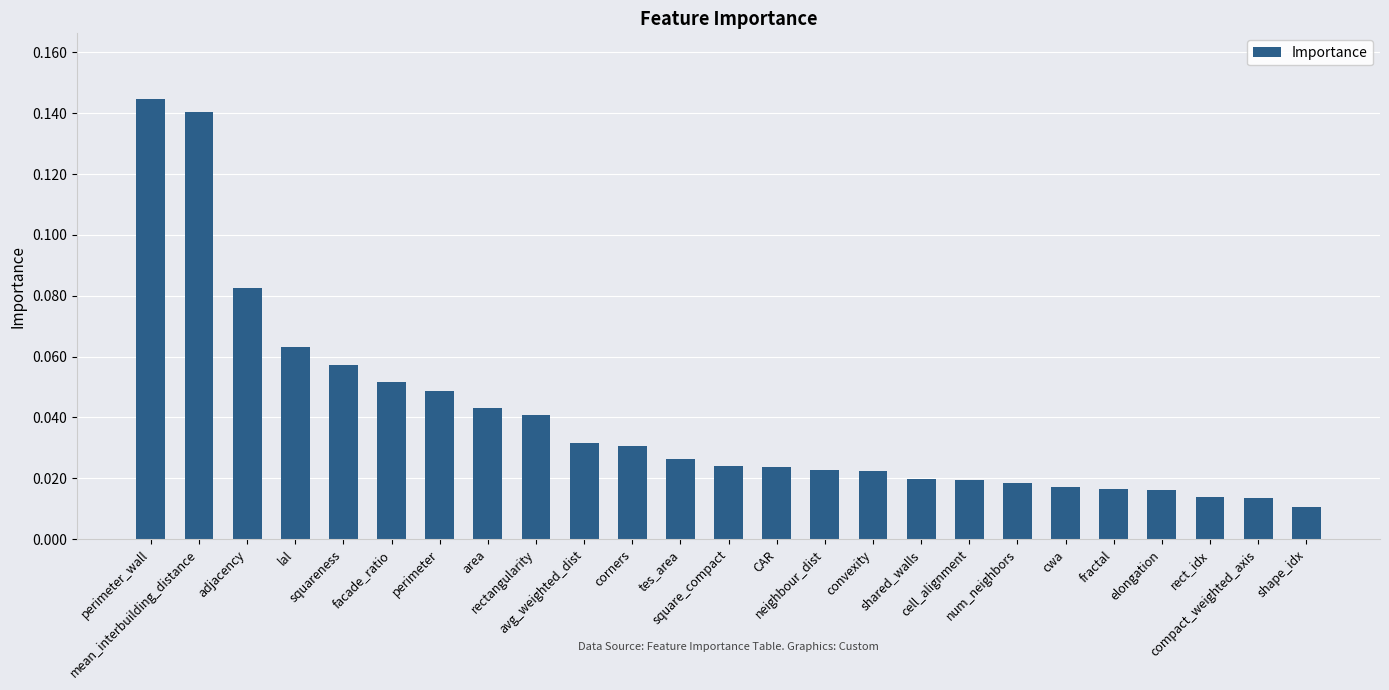

Reading right to left, transcribe all the data shown in this chart.

0.0	0.0	0.0	0.0	0.0	0.0	0.0	0.0	0.0	0.0	0.0	0.0	0.0	0.0	0.0	0.0	0.0	0.0	0.0	0.1	0.1	0.1	0.1	0.1	0.1